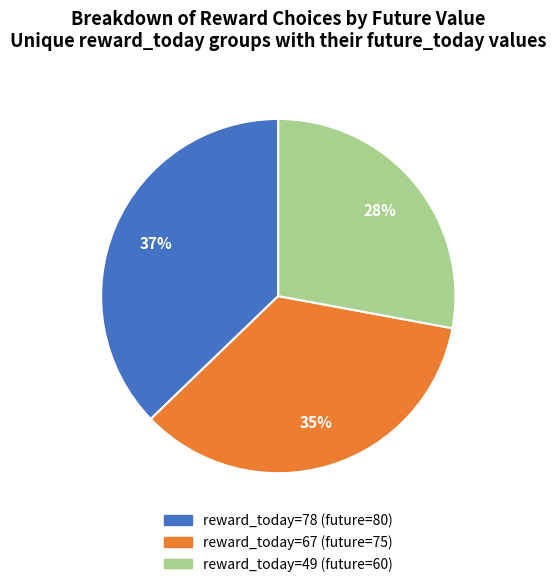

To the nearest percent, what percentage of the pie is reward_today=67 (future=75)?

35%